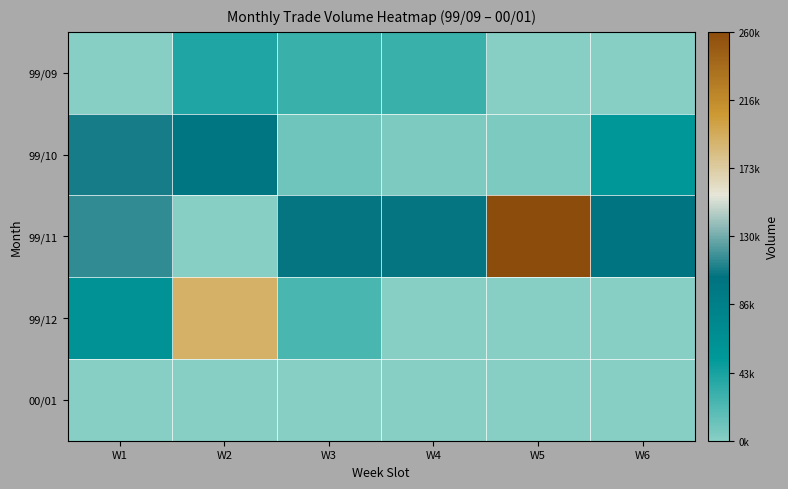

List the series in order of their peak value, lowest first.

00/01, 99/09, 99/10, 99/12, 99/11